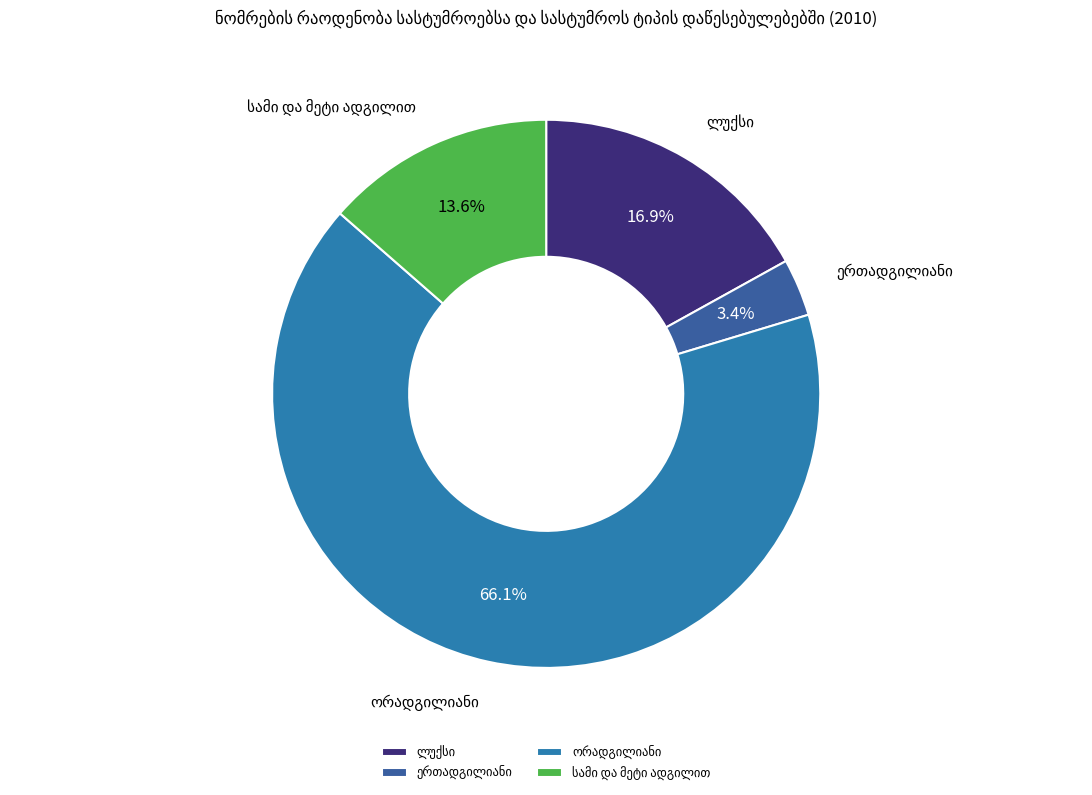

Which category has the biggest portion of the pie?

ორადგილიანი